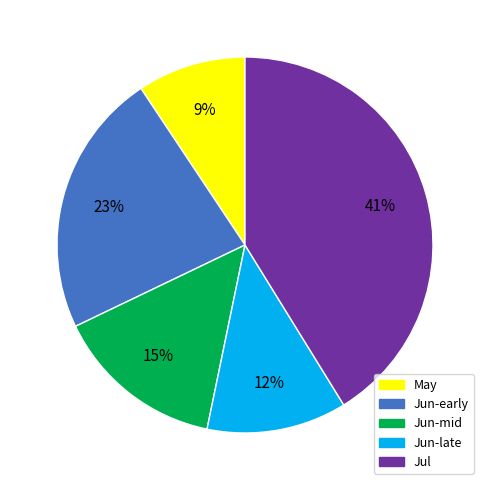

To the nearest percent, what is the difference between the largest and smallest slice percentages?

32%